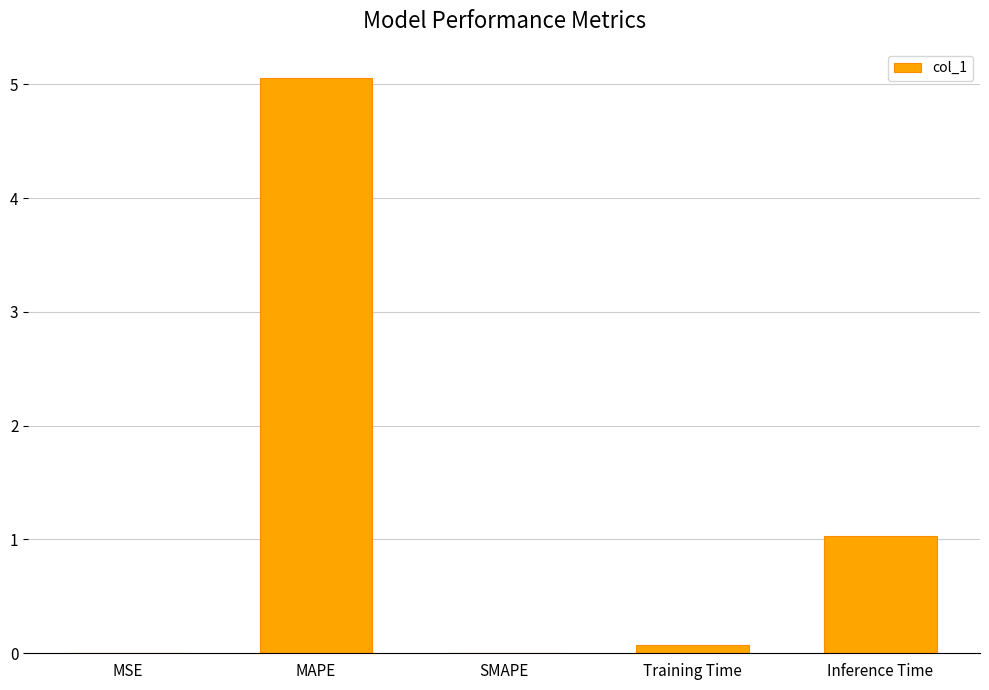

Approximately how many times larger is the value at Training Time compared to Inference Time?

0.1